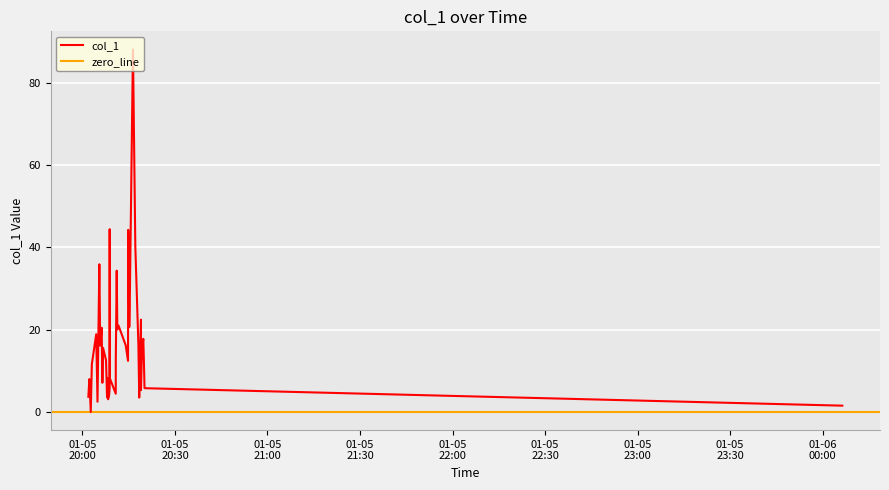

Rank the categories by value from highest to lowest.

2019-01-05 20:16:22, 2019-01-05 20:08:49, 2019-01-05 20:14:50, 2019-01-05 20:17:08, 2019-01-05 20:05:28, 2019-01-05 20:11:06, 2019-01-05 20:15:19, 2019-01-05 20:18:58, 2019-01-05 20:11:41, 2019-01-05 20:15:10, 2019-01-05 20:06:13, 2019-01-05 20:11:18, 2019-01-05 20:04:27, 2019-01-05 20:19:43, 2019-01-05 20:18:08, 2019-01-05 20:14:01, 2019-01-05 20:05:44, 2019-01-05 20:06:40, 2019-01-05 20:19:14, 2019-01-05 20:10:48, 2019-01-05 20:07:38, 2019-01-05 20:14:46, 2019-01-05 20:03:02, 2019-01-05 20:19:58, 2019-01-05 20:08:50, 2019-01-05 20:08:13, 2019-01-05 20:02:14, 2019-01-05 20:06:27, 2019-01-05 20:20:07, 2019-01-05 20:08:48, 2019-01-05 20:18:58, 2019-01-05 20:10:47, 2019-01-05 20:08:38, 2019-01-05 20:01:54, 2019-01-05 20:07:58, 2019-01-05 20:18:24, 2019-01-05 20:08:18, 2019-01-05 20:04:52, 2019-01-06 00:06:25, 2019-01-05 20:02:41